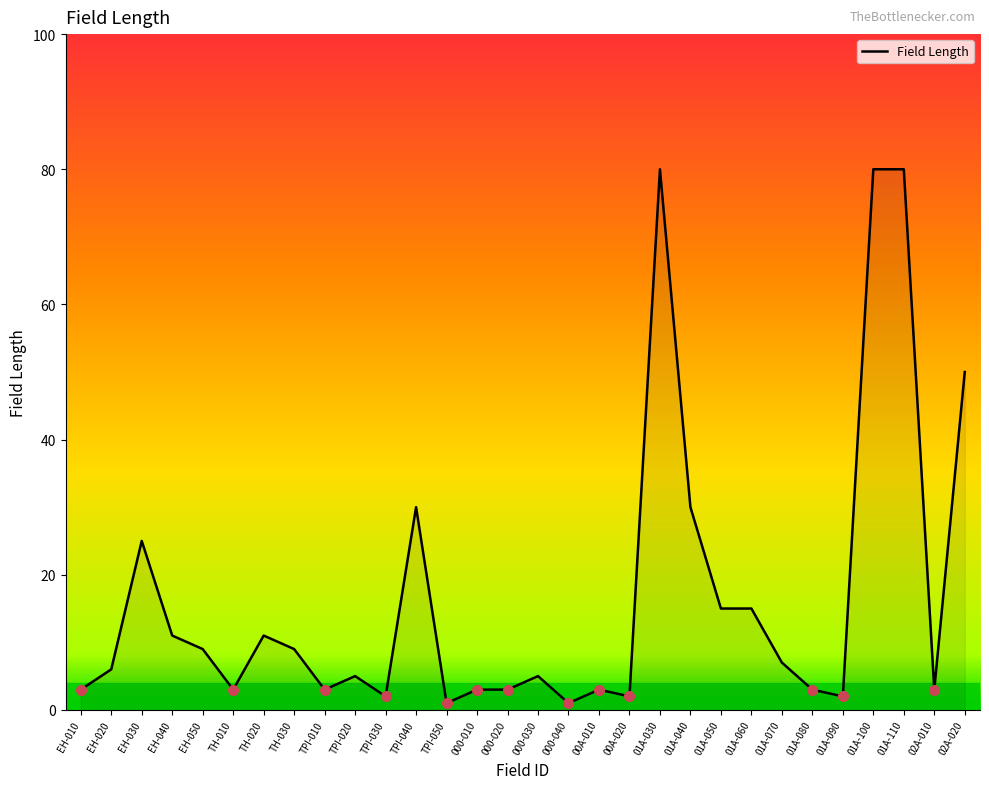

Does the chart have visible grid lines?

No